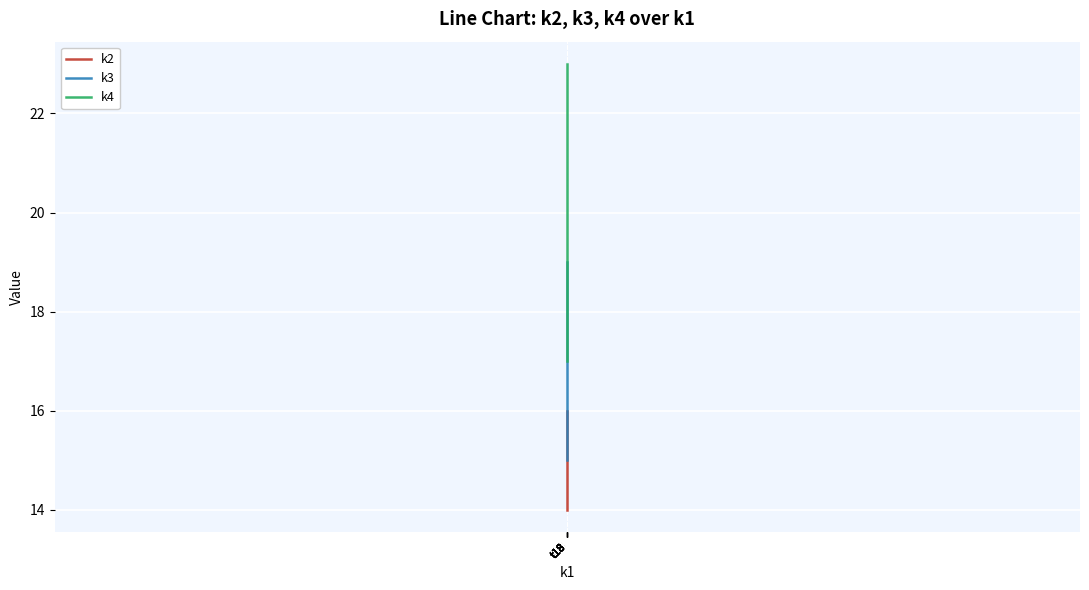

What is the average value of the k2 series?

15.0